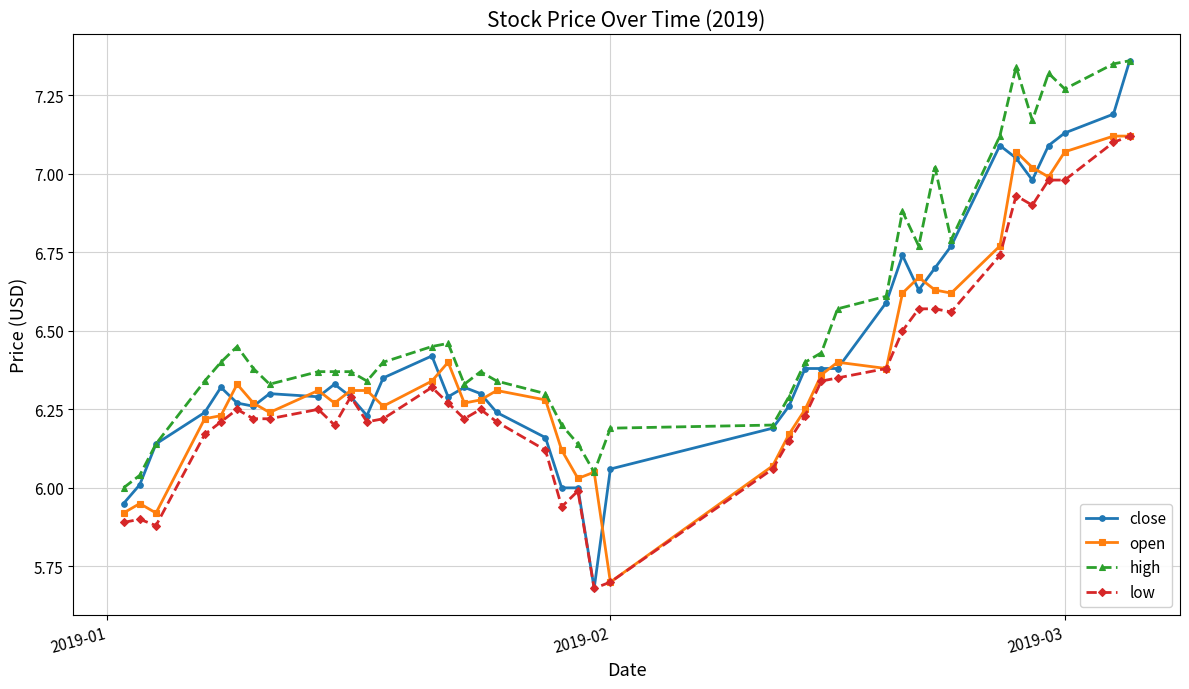

True or false: high and low cross at least once.

False